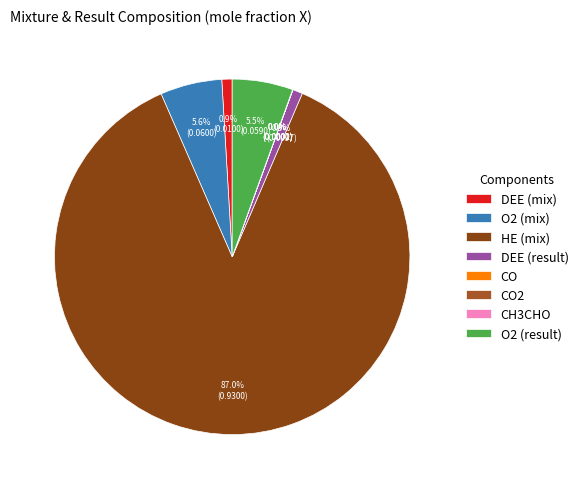

Which slice represents more than half of the pie?

HE (mix)